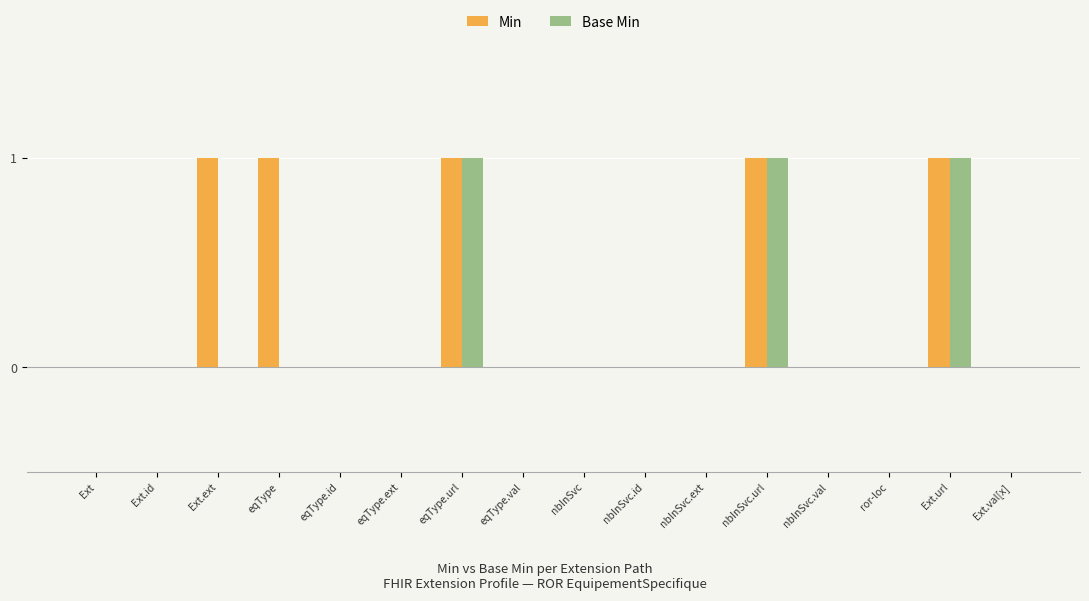

Which series changed the most between eqType and nbInSvc.id?

Min